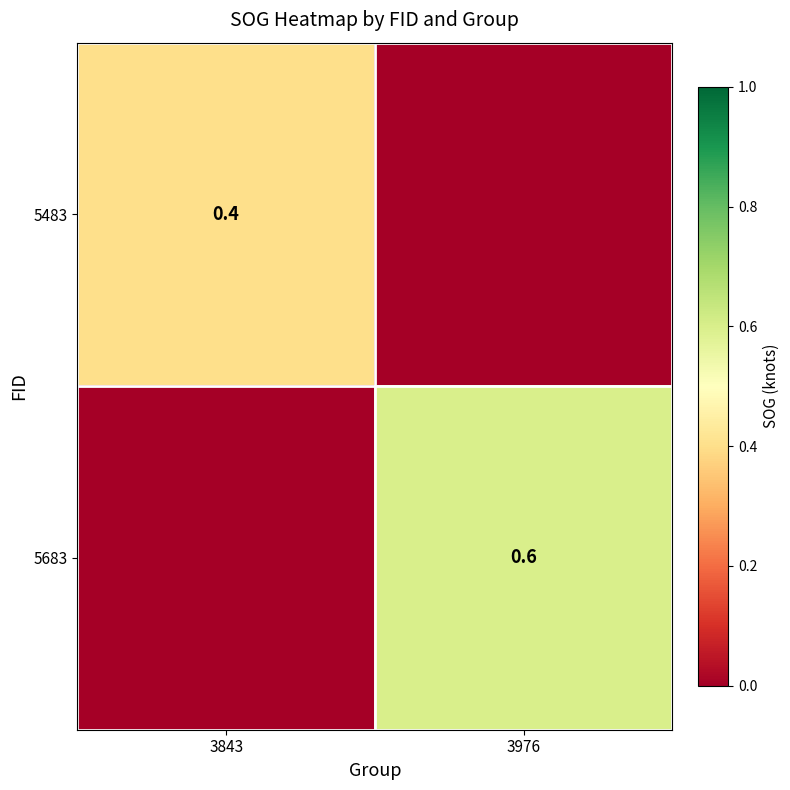

The 5683 series shows 0.6 at 3976. True or false?

True